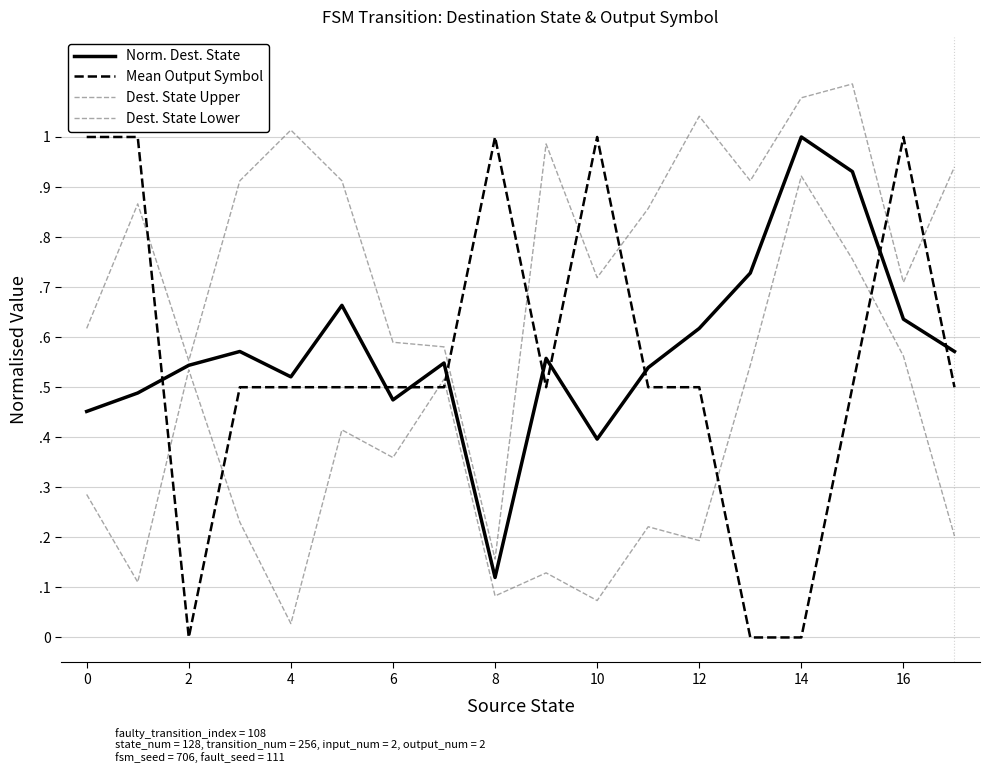

Does the chart display data point markers on the line(s)?

No